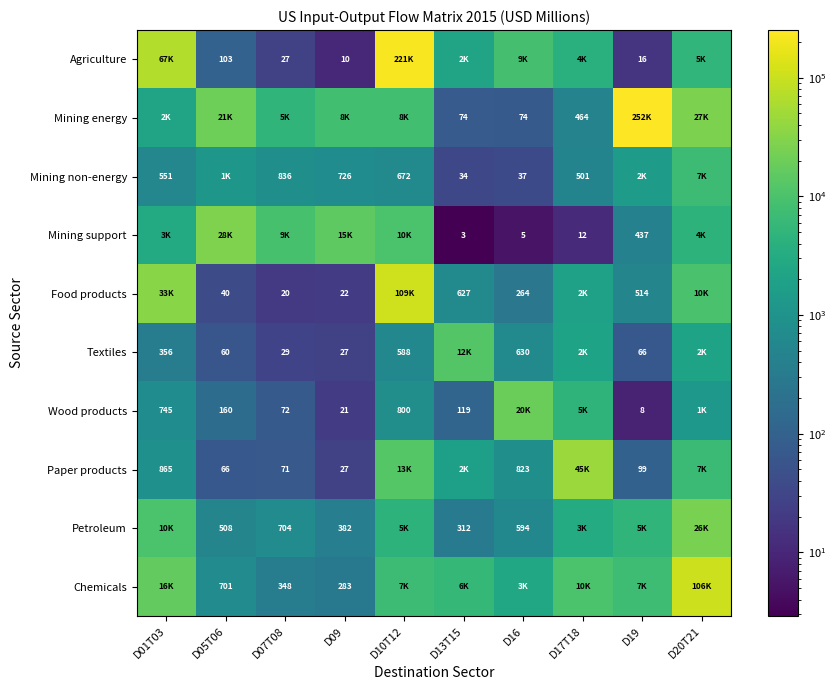

Count the number of categories in the chart.

10